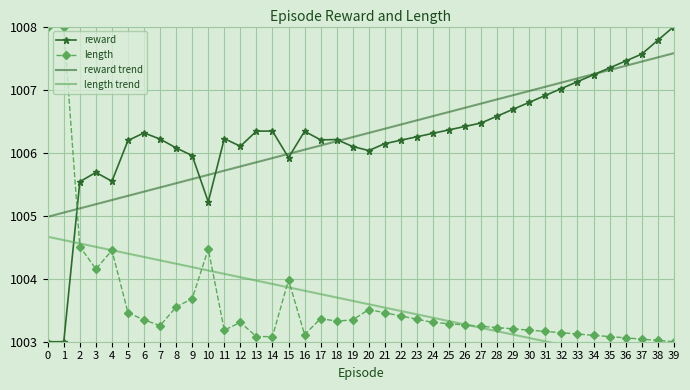

True or false: reward trend has more than 0 interior local peaks.

False